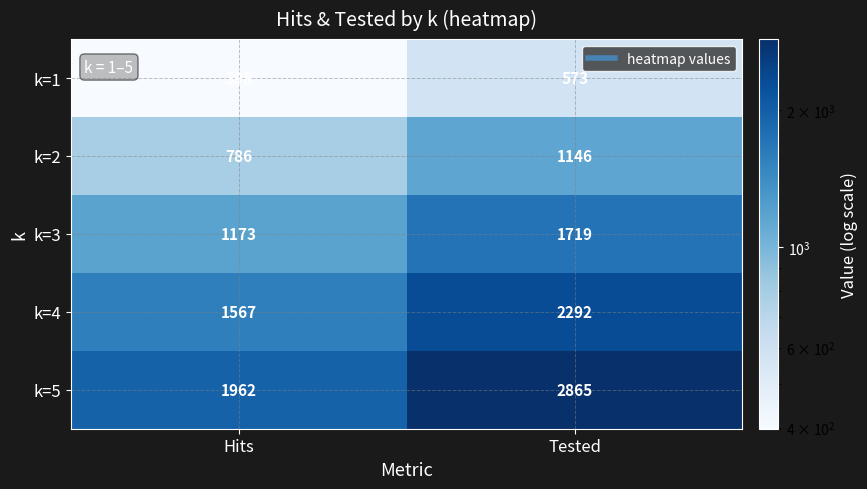

What is the average value of the k=2 series?

966